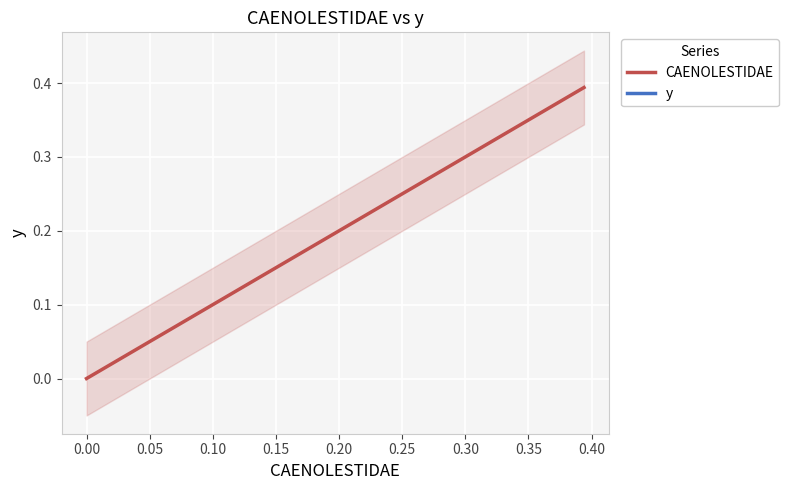

Is the value of CAENOLESTIDAE at 26 greater than the value of y at 31?

No